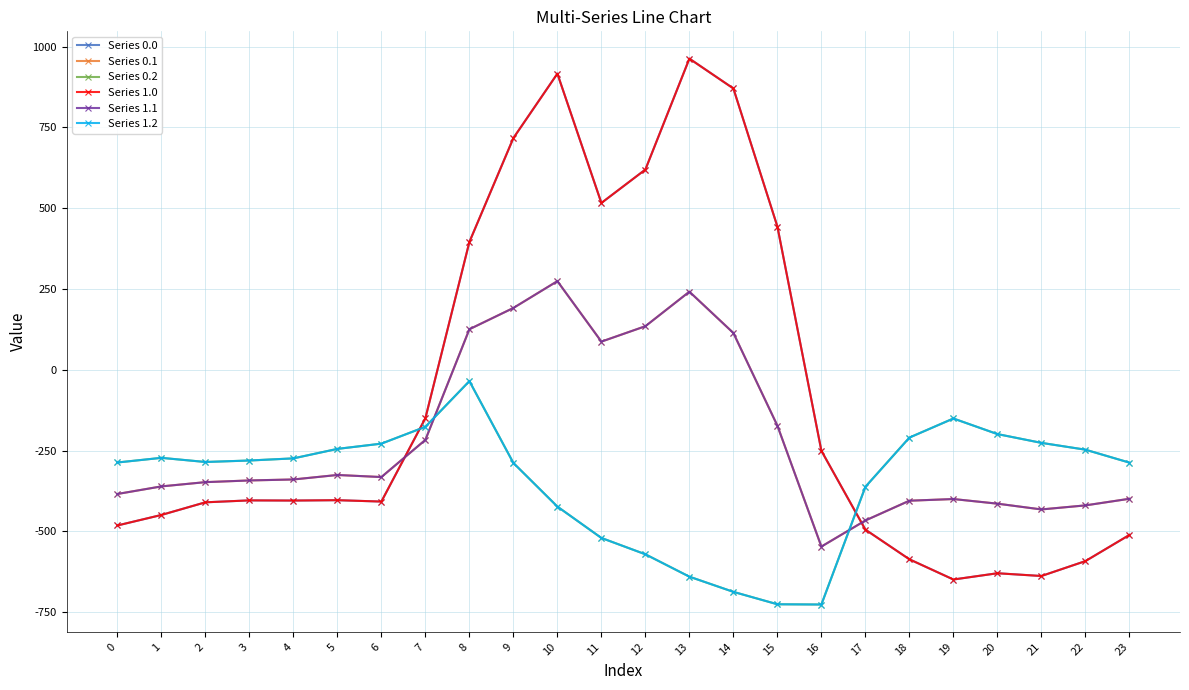

At which category does Series 0.0 reach its first local peak?

3